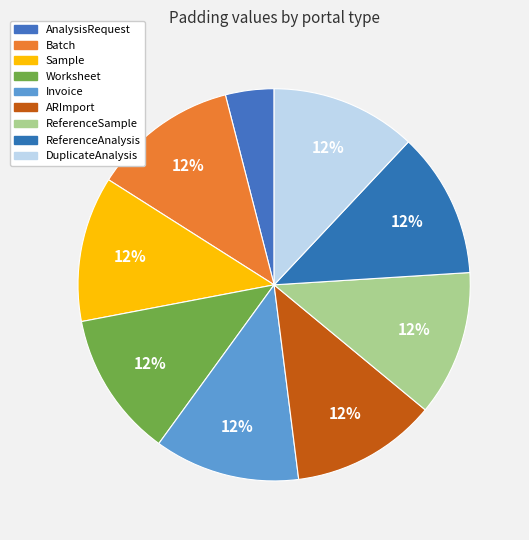

Is there a majority slice in this chart?

No